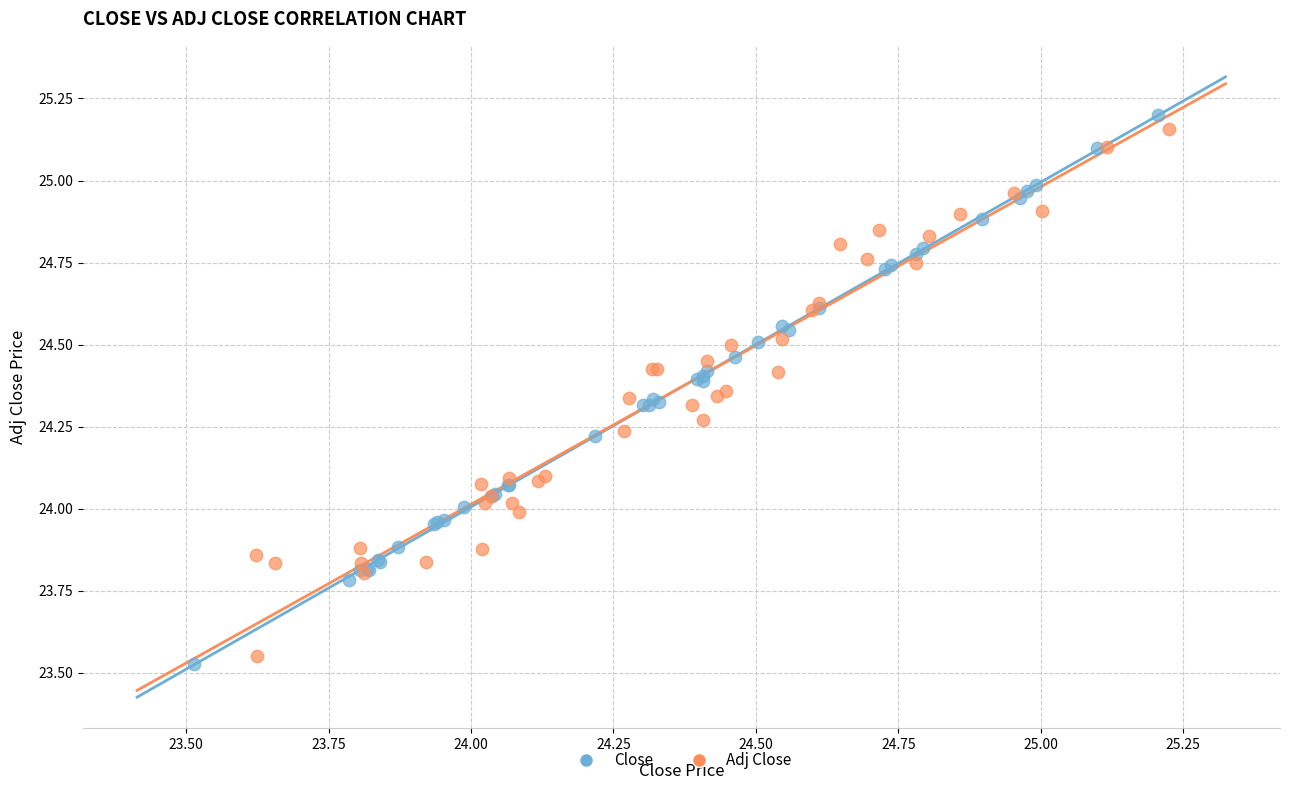

What are all the series names shown in the legend?

Close, Adj Close